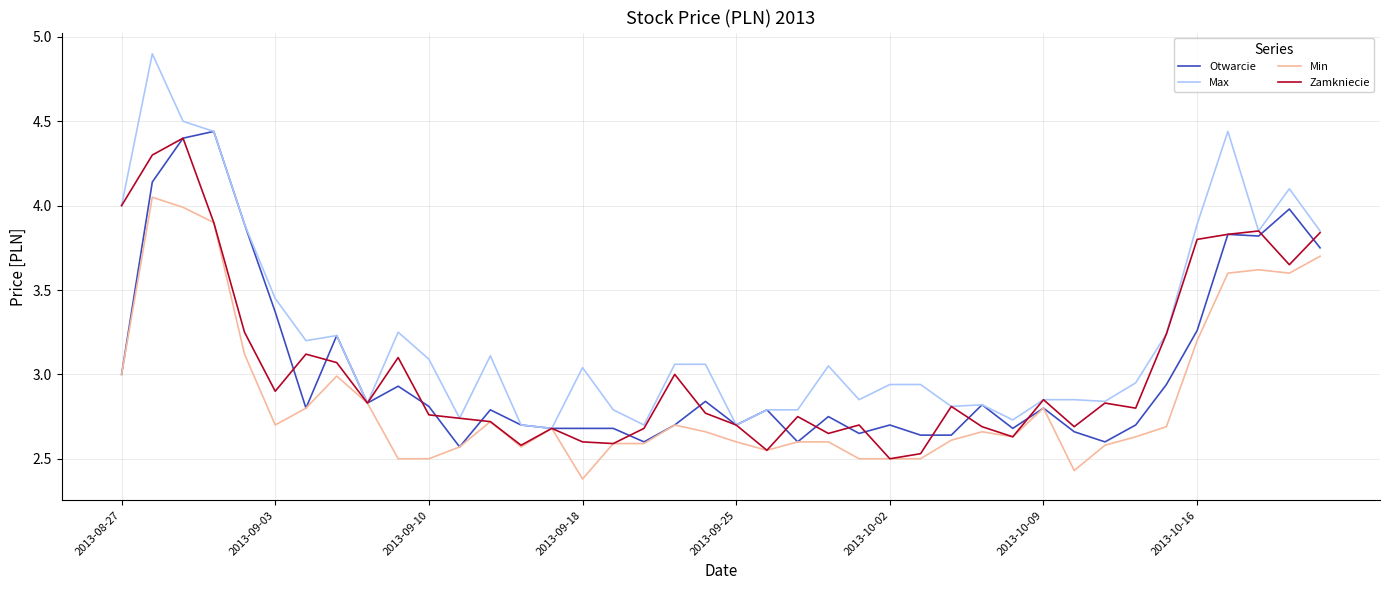

Which series has the widest spread of values?

Max